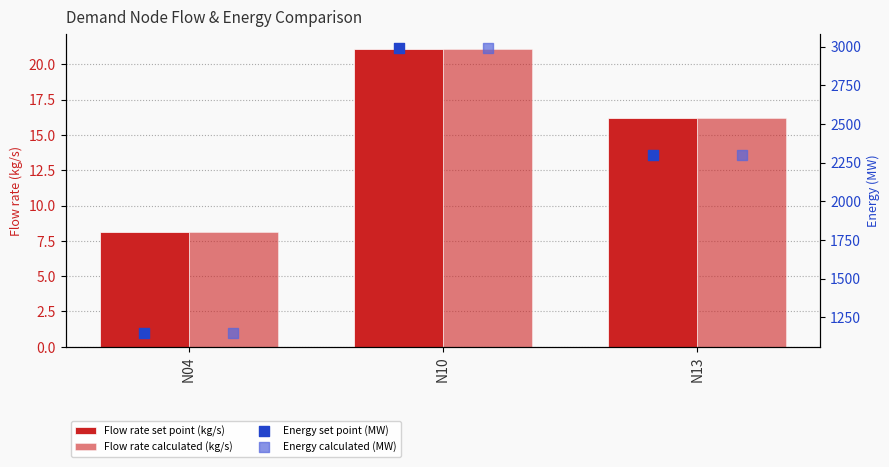

At which category is the sum across all series the highest?

N10